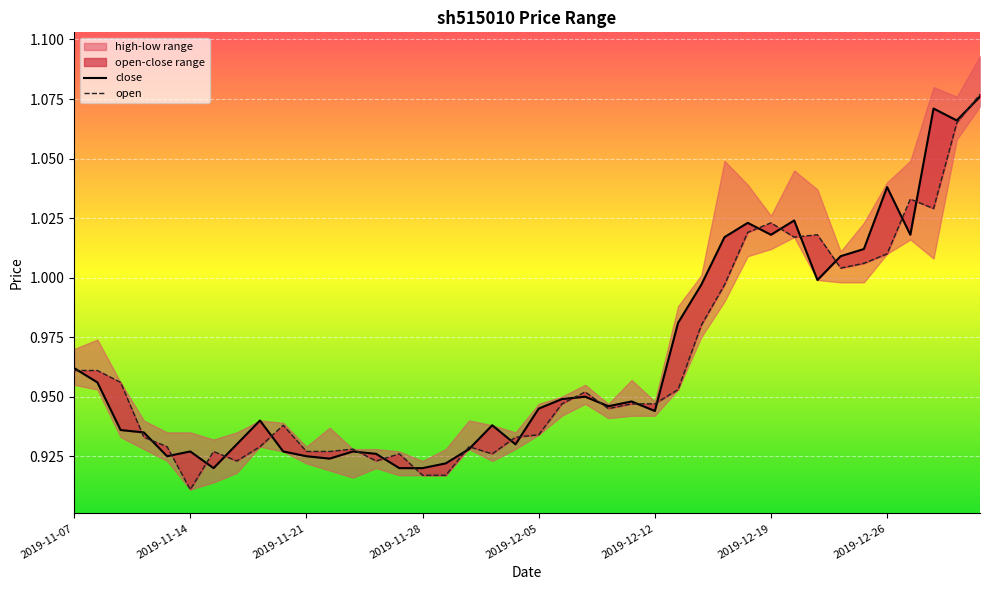

True or false: open and close cross at least once.

True